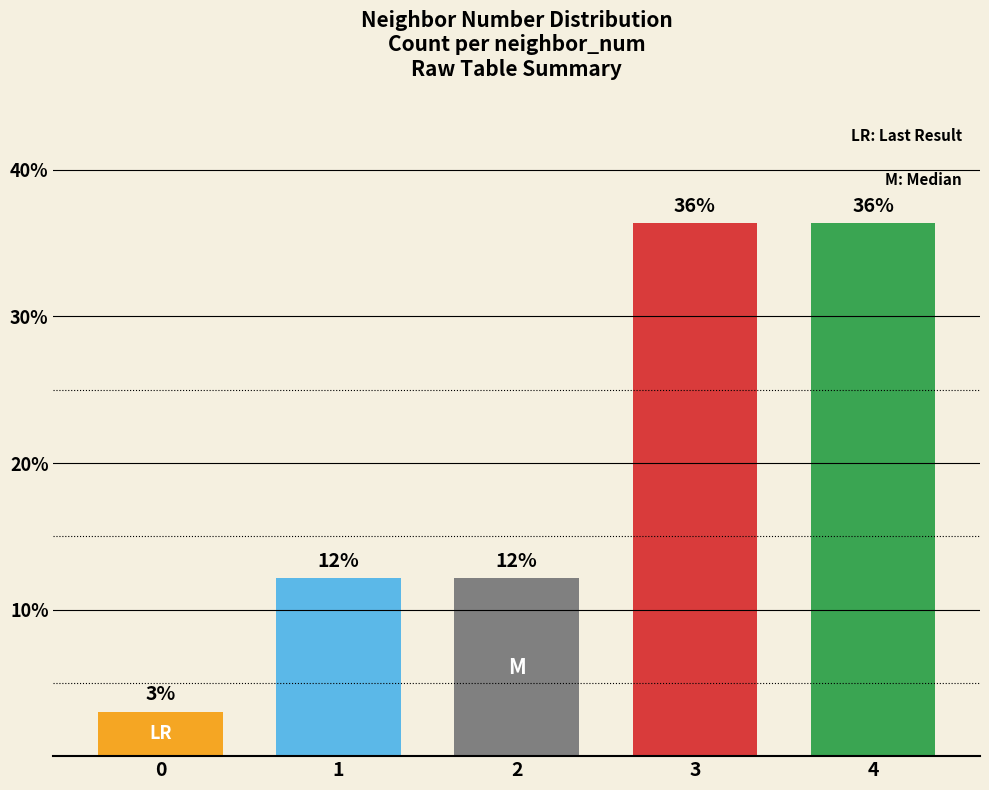

What is the difference between the values at 0 and 1?

9.1